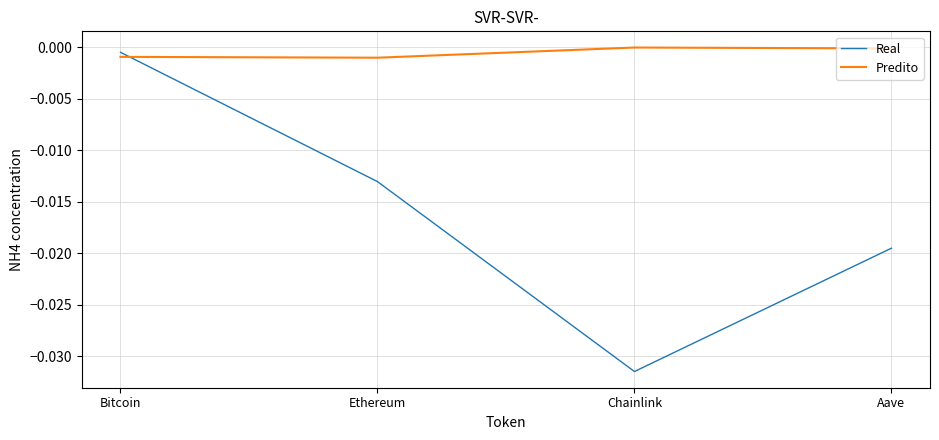

List the series in order of their overall mean, lowest first.

Real, Predito